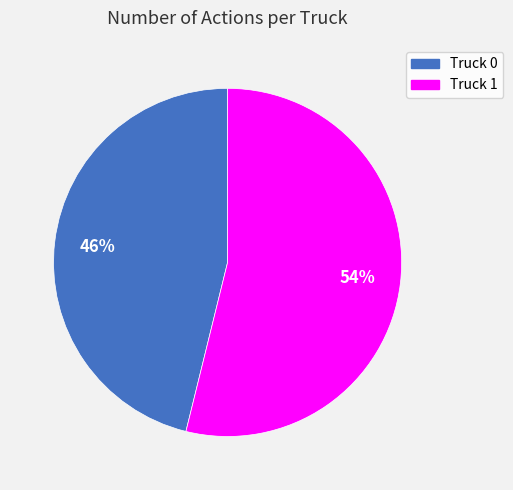

Approximately how many times larger is the value at Truck 0 compared to Truck 1?

0.9